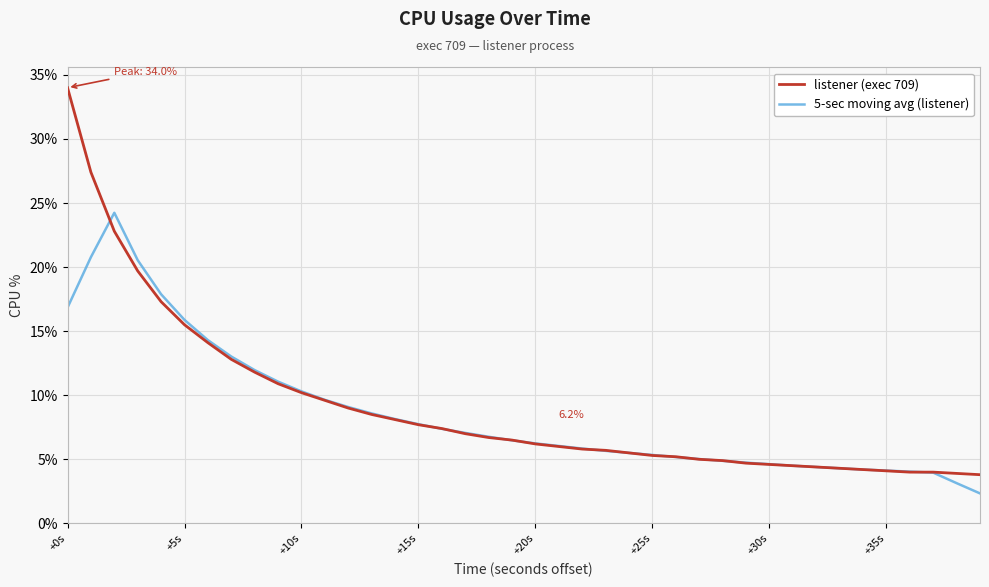

Which series has the largest total across all categories?

listener (exec 709)